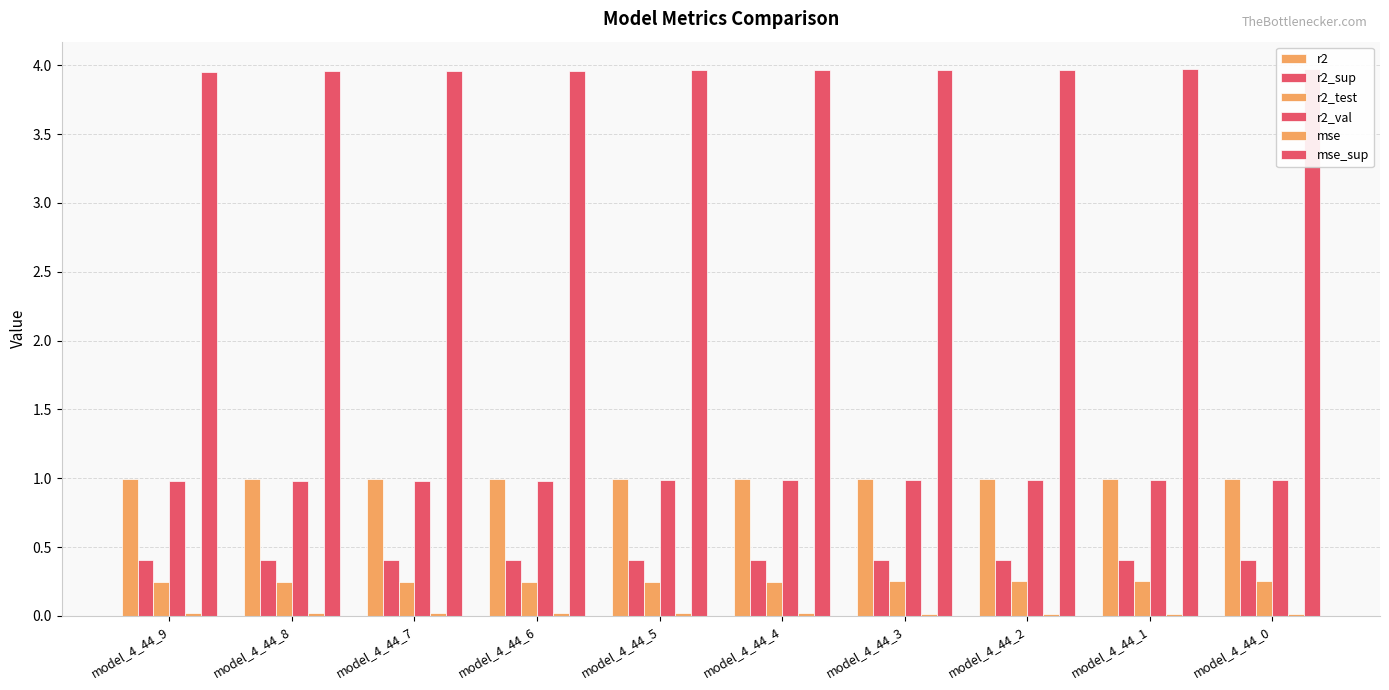

Reading left to right, transcribe all the data shown in this chart.

r2: model_4_44_9=1.0	model_4_44_8=1.0	model_4_44_7=1.0	model_4_44_6=1.0	model_4_44_5=1.0	model_4_44_4=1.0	model_4_44_3=1.0	model_4_44_2=1.0	model_4_44_1=1.0	model_4_44_0=1.0
r2_sup: model_4_44_9=0.4	model_4_44_8=0.4	model_4_44_7=0.4	model_4_44_6=0.4	model_4_44_5=0.4	model_4_44_4=0.4	model_4_44_3=0.4	model_4_44_2=0.4	model_4_44_1=0.4	model_4_44_0=0.4
r2_test: model_4_44_9=0.2	model_4_44_8=0.2	model_4_44_7=0.2	model_4_44_6=0.2	model_4_44_5=0.2	model_4_44_4=0.3	model_4_44_3=0.3	model_4_44_2=0.3	model_4_44_1=0.3	model_4_44_0=0.3
r2_val: model_4_44_9=1.0	model_4_44_8=1.0	model_4_44_7=1.0	model_4_44_6=1.0	model_4_44_5=1.0	model_4_44_4=1.0	model_4_44_3=1.0	model_4_44_2=1.0	model_4_44_1=1.0	model_4_44_0=1.0
mse: model_4_44_9=0.0	model_4_44_8=0.0	model_4_44_7=0.0	model_4_44_6=0.0	model_4_44_5=0.0	model_4_44_4=0.0	model_4_44_3=0.0	model_4_44_2=0.0	model_4_44_1=0.0	model_4_44_0=0.0
mse_sup: model_4_44_9=4.0	model_4_44_8=4.0	model_4_44_7=4.0	model_4_44_6=4.0	model_4_44_5=4.0	model_4_44_4=4.0	model_4_44_3=4.0	model_4_44_2=4.0	model_4_44_1=4.0	model_4_44_0=4.0